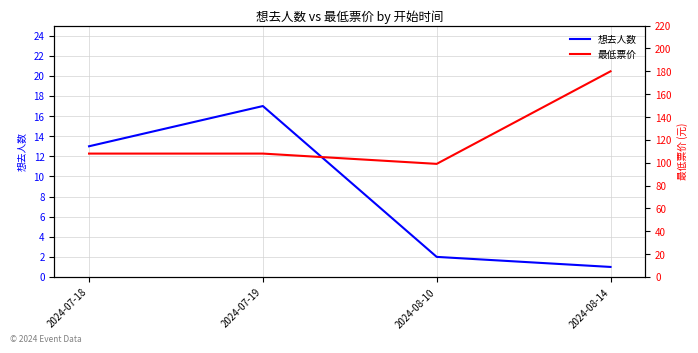

What is the difference between the maximum and second lowest values in the 想去人数 series?

15